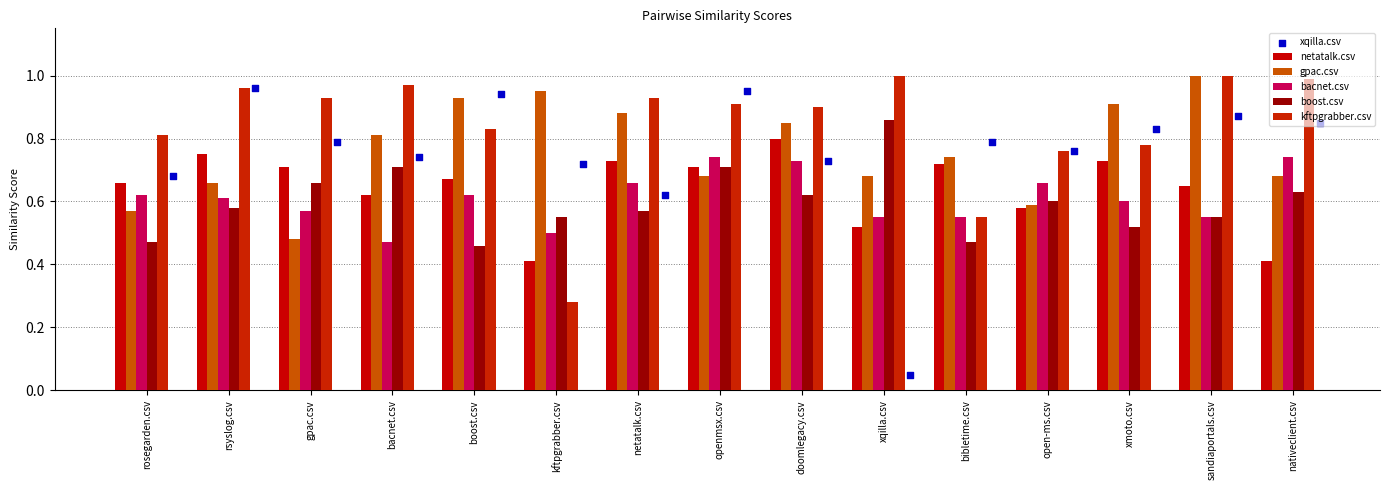

Which series has the widest spread of Y values?

xqilla.csv